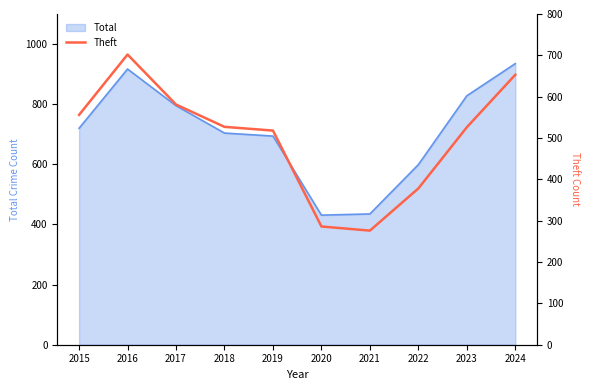

What is the smallest value displayed?

276